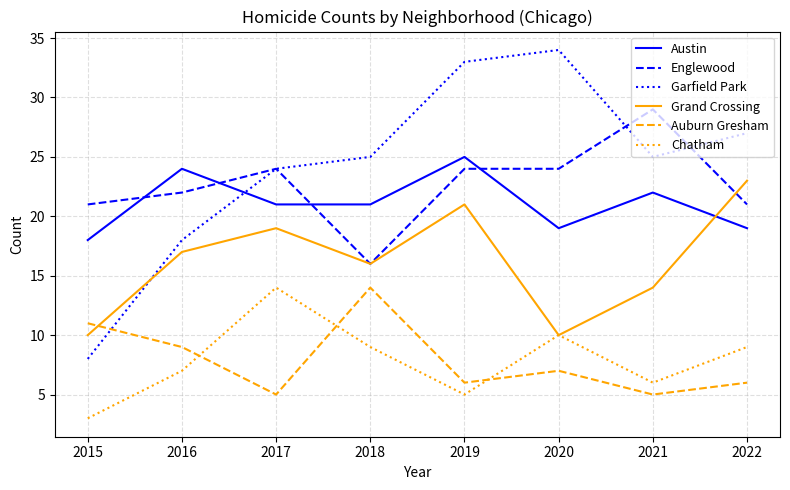

Is this an area chart (filled region under the line)?

No